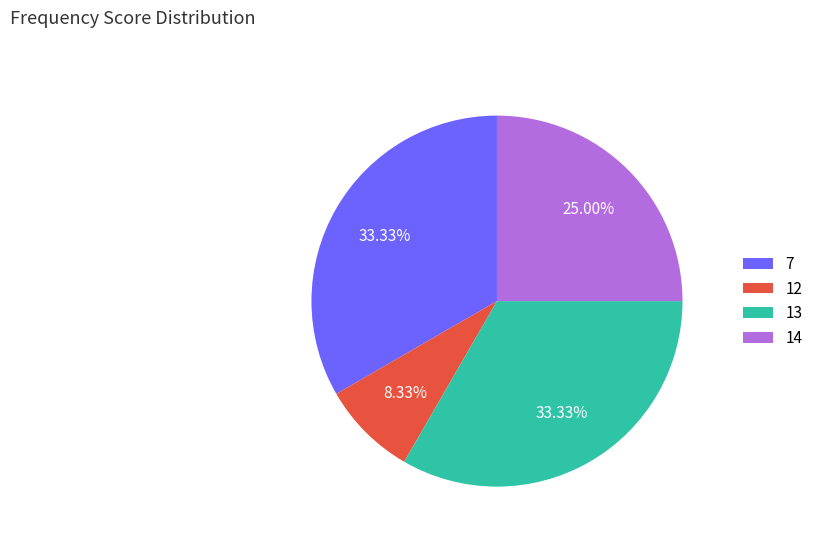

Between 12 and 14, which is larger?

14